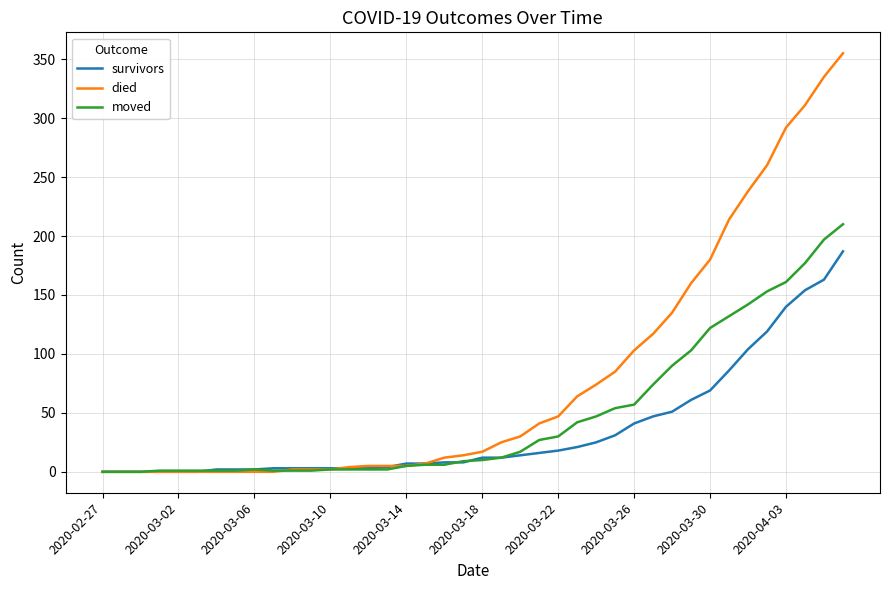

Which series has the widest spread of values?

died